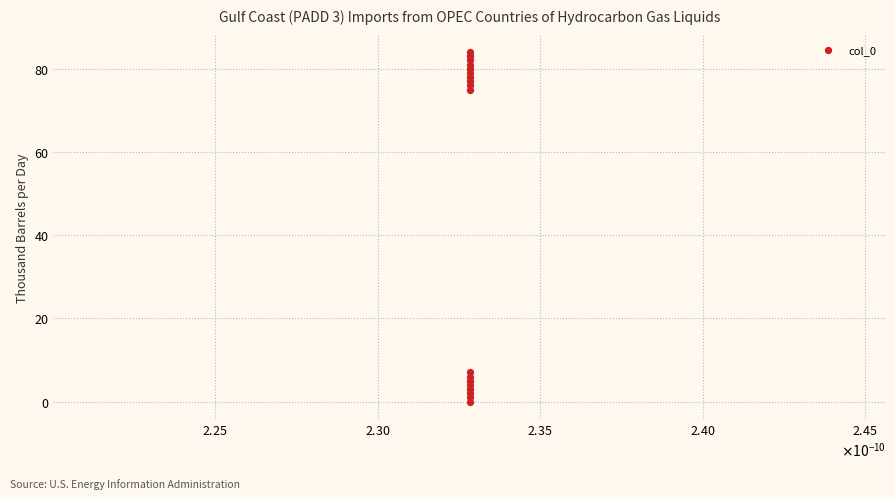

What Y value in the scatter plot is closest to 42?

75